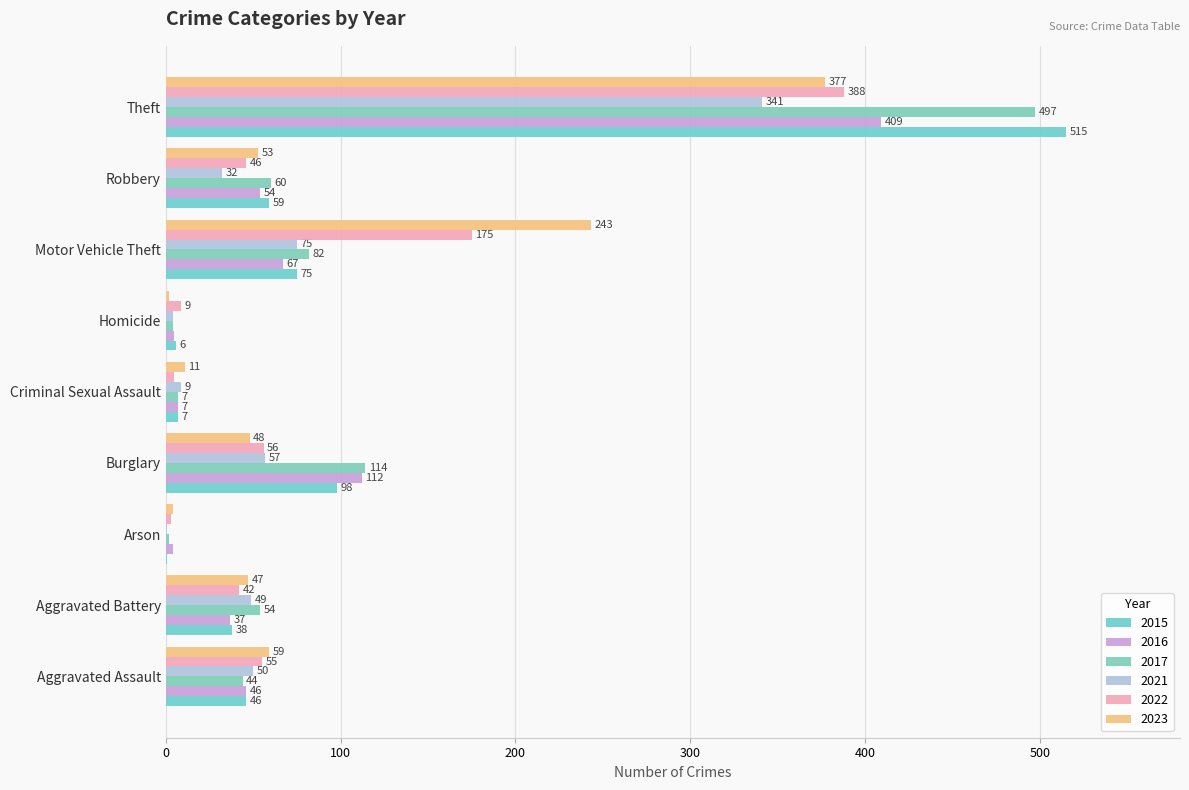

At which category is the sum across all series the highest?

Theft